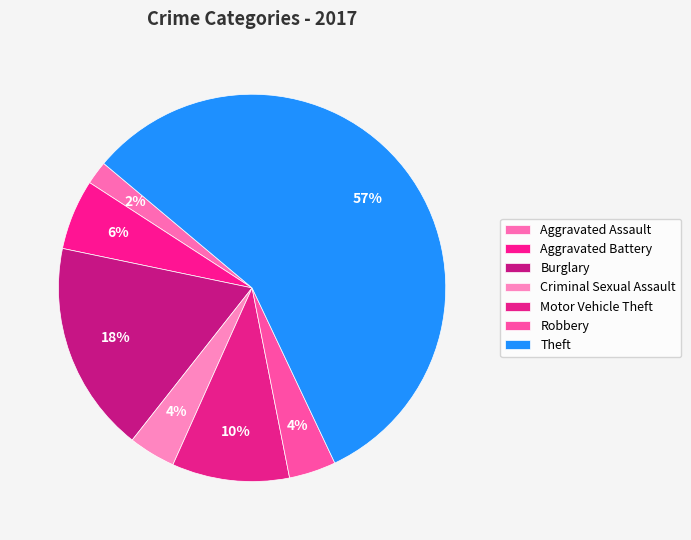

True or false: Criminal Sexual Assault accounts for 1% of the total.

False